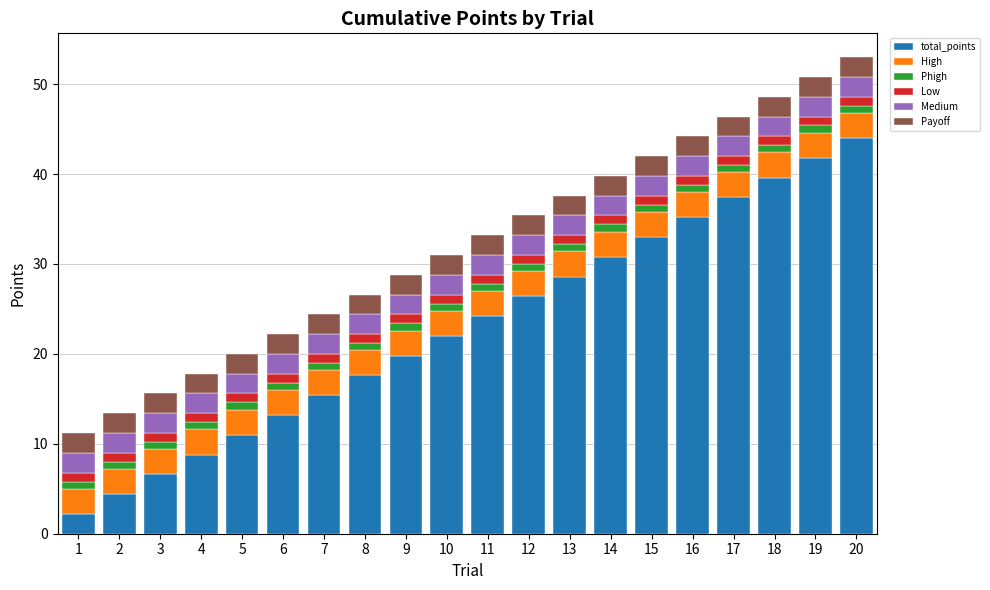

Which category has the highest value in the total_points series?

20